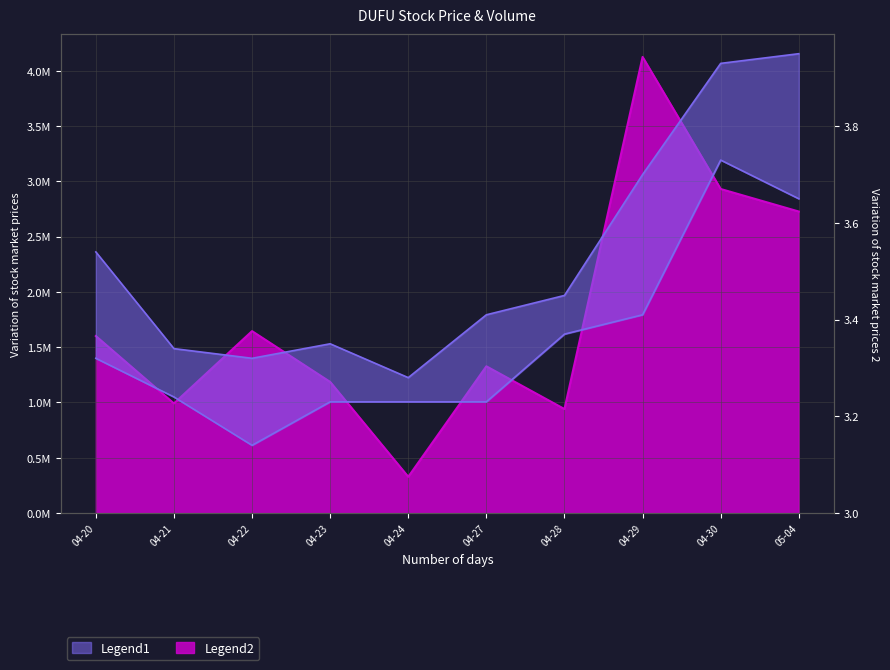

What is the difference between the highest and lowest values at 04-21?

0.1